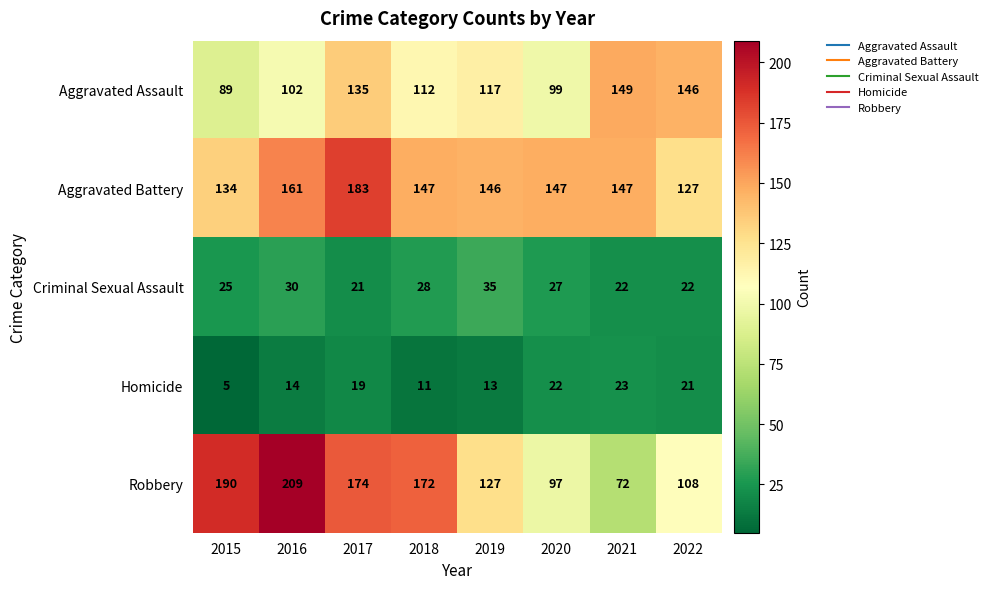

How many values in the Homicide series are below 19?

4